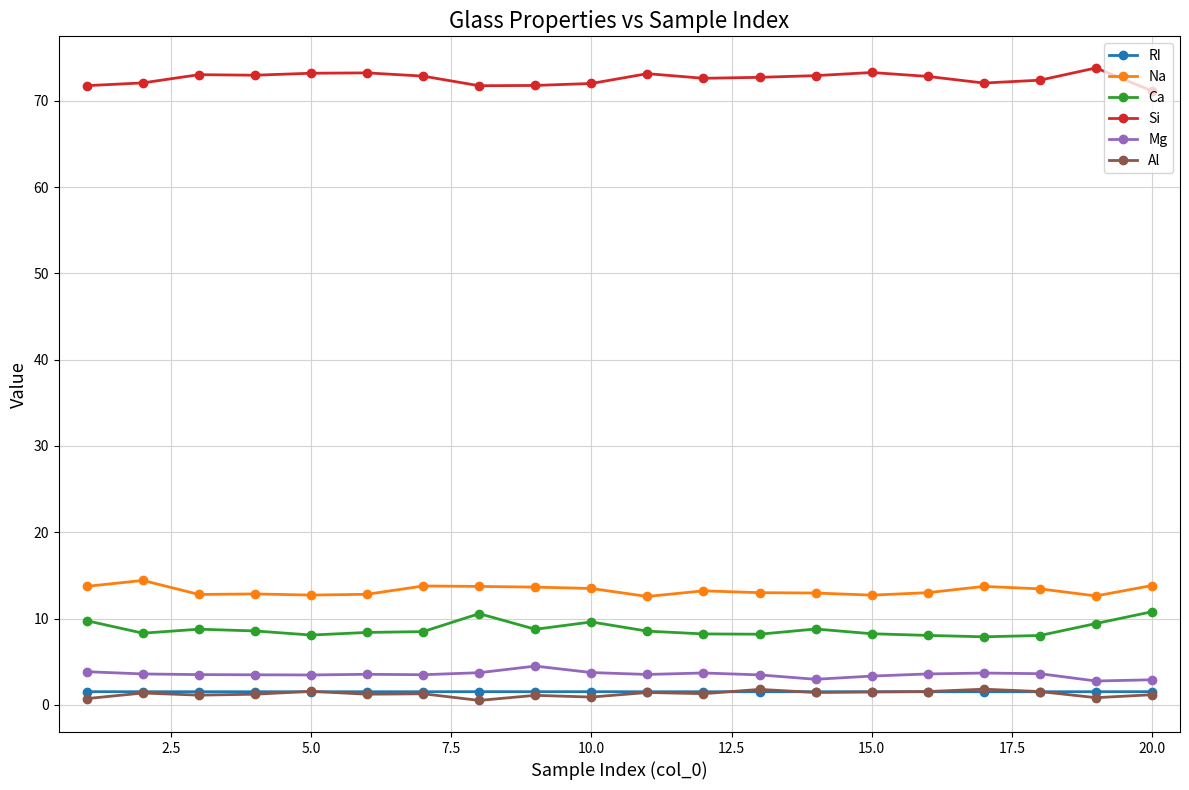

True or false: Ca has more than 0 points higher than both neighbors.

True